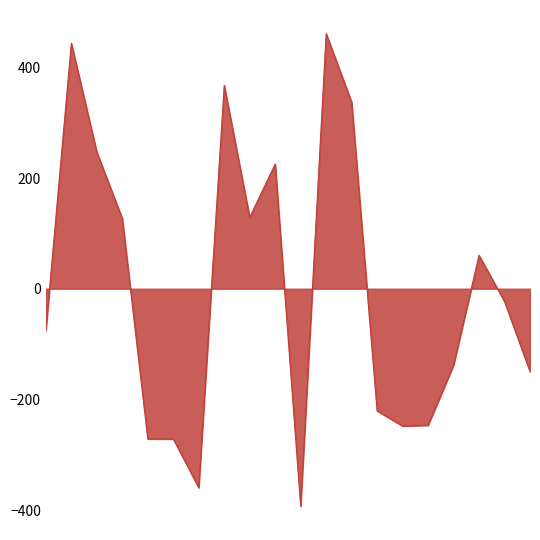

What is the greatest value displayed?

461.0